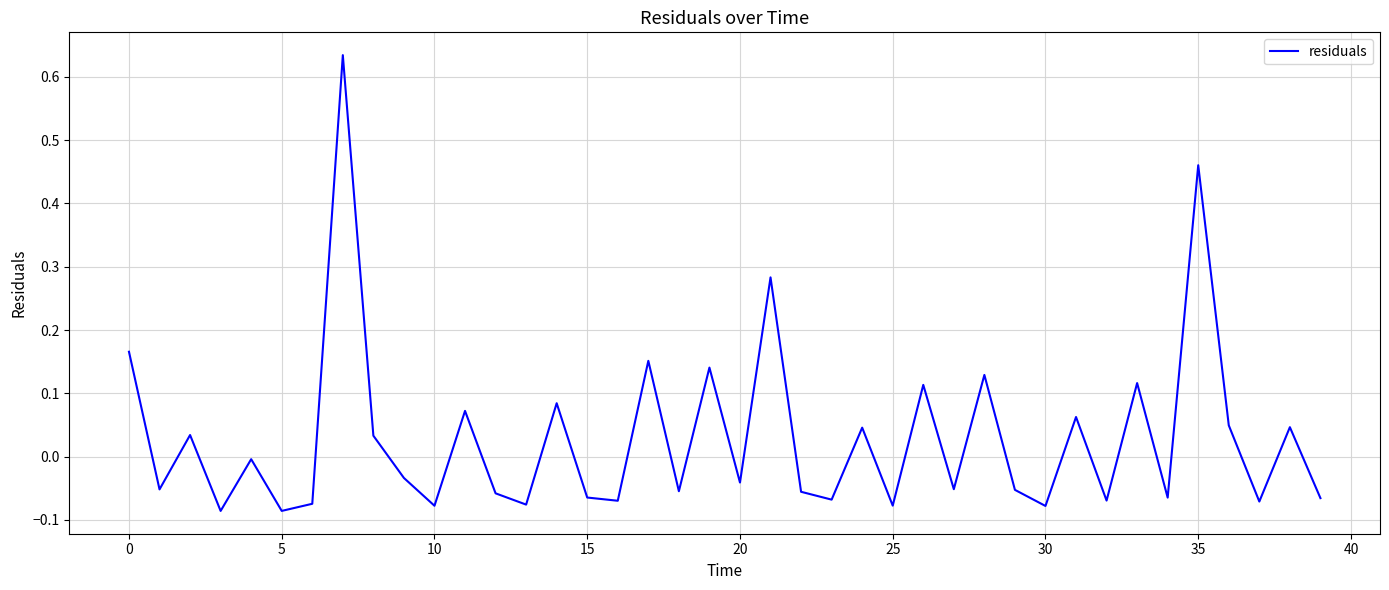

What is the difference between the maximum and minimum values?

0.7